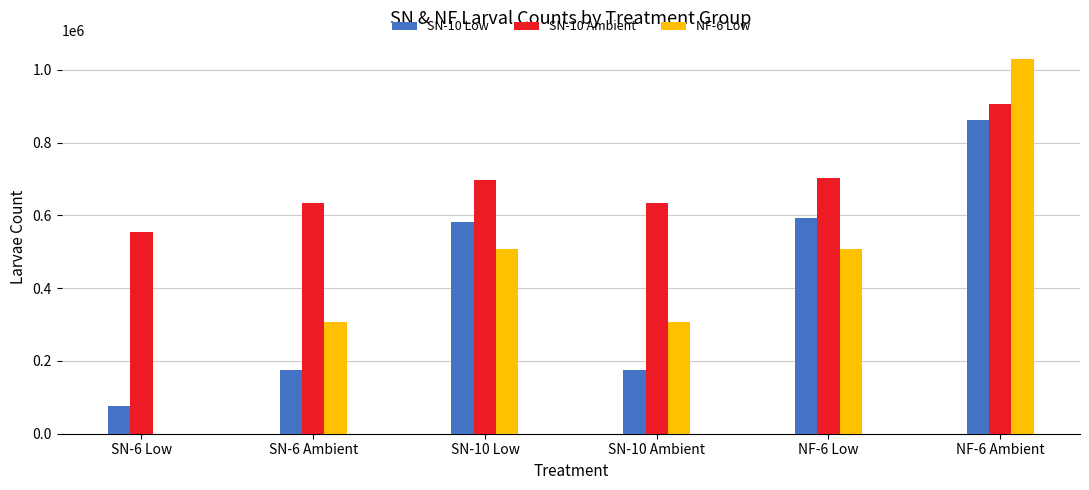

Does the chart contain stacked bars?

No